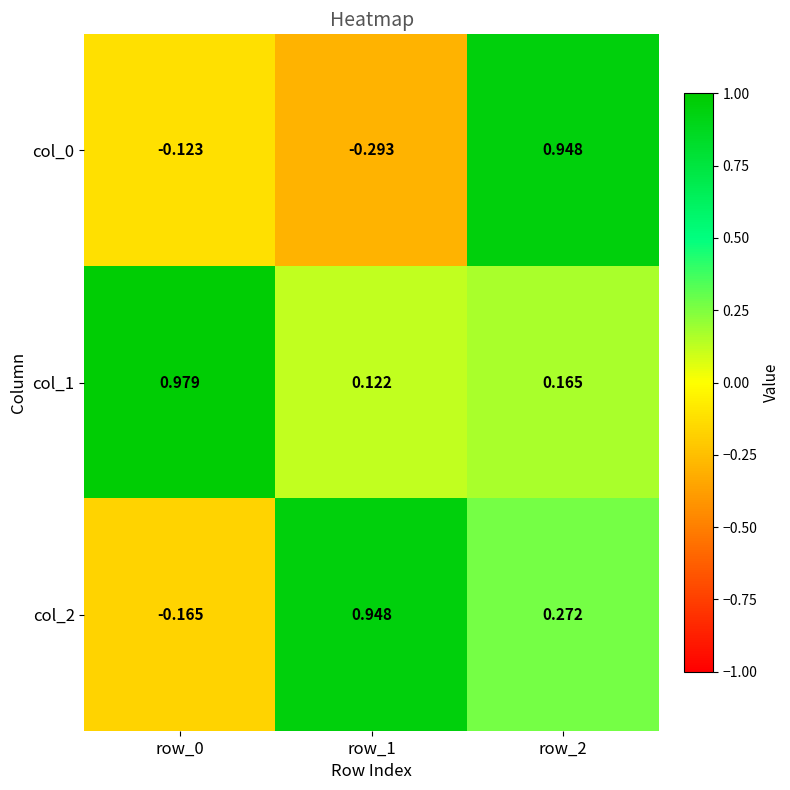

What is the total value across all series at row_1?

0.8